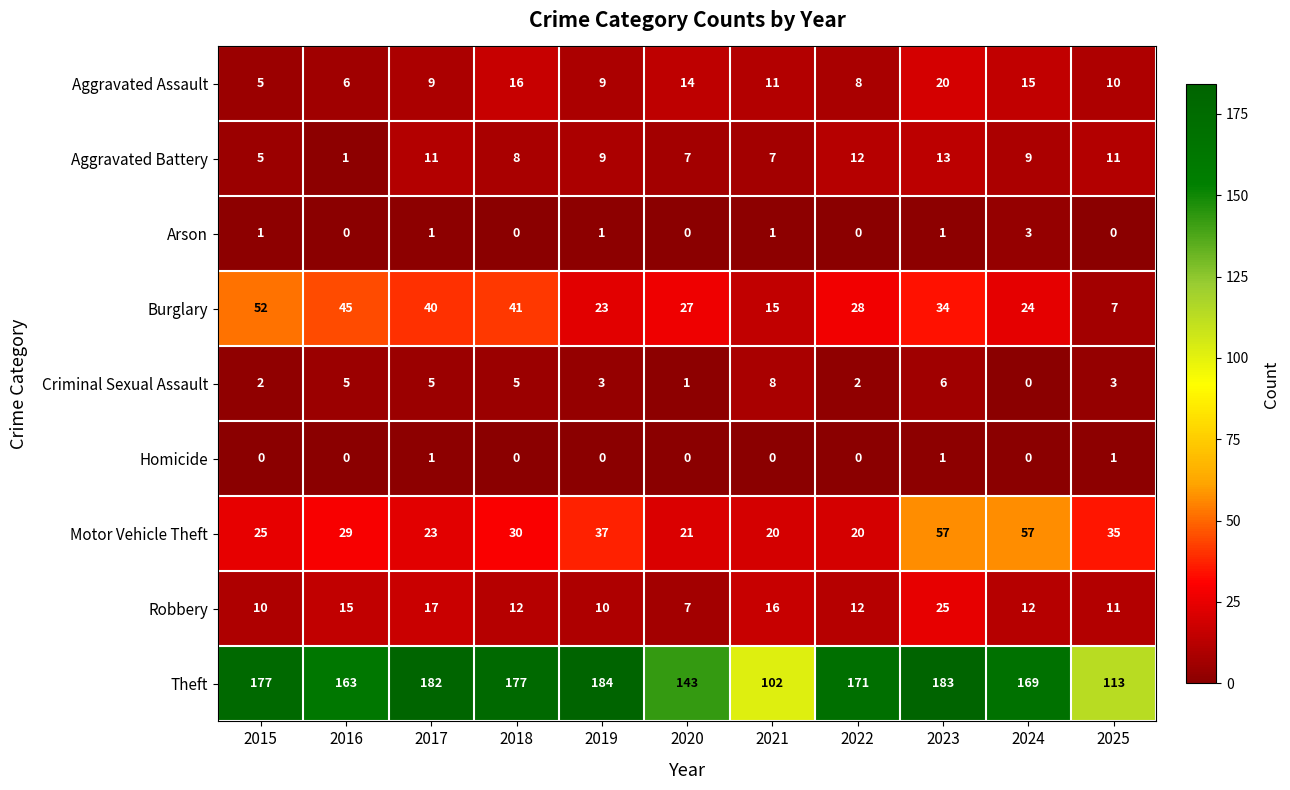

What is the minimum value for Motor Vehicle Theft?

20